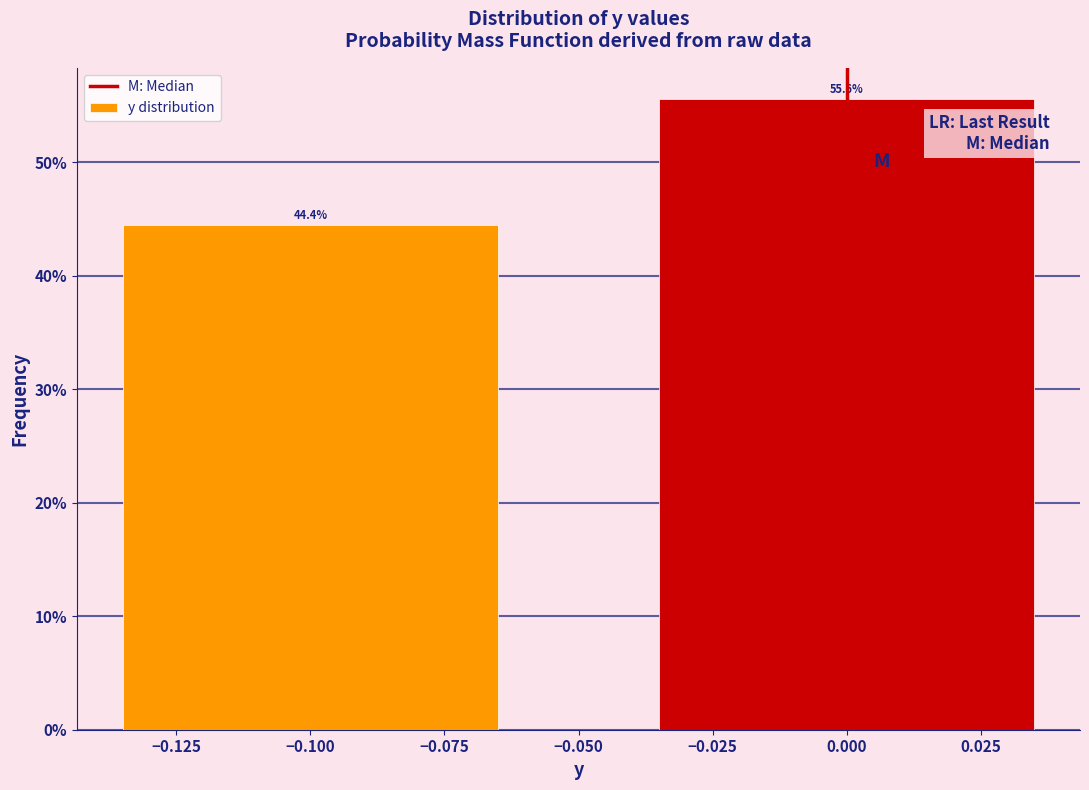

Reading right to left, what are all the values shown in this chart?

0.000=55.6	−0.100=44.4